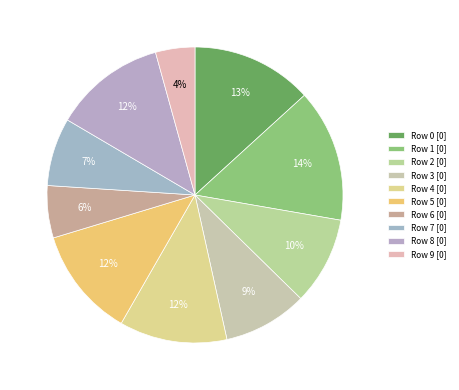

Count the number of slices in the pie.

10